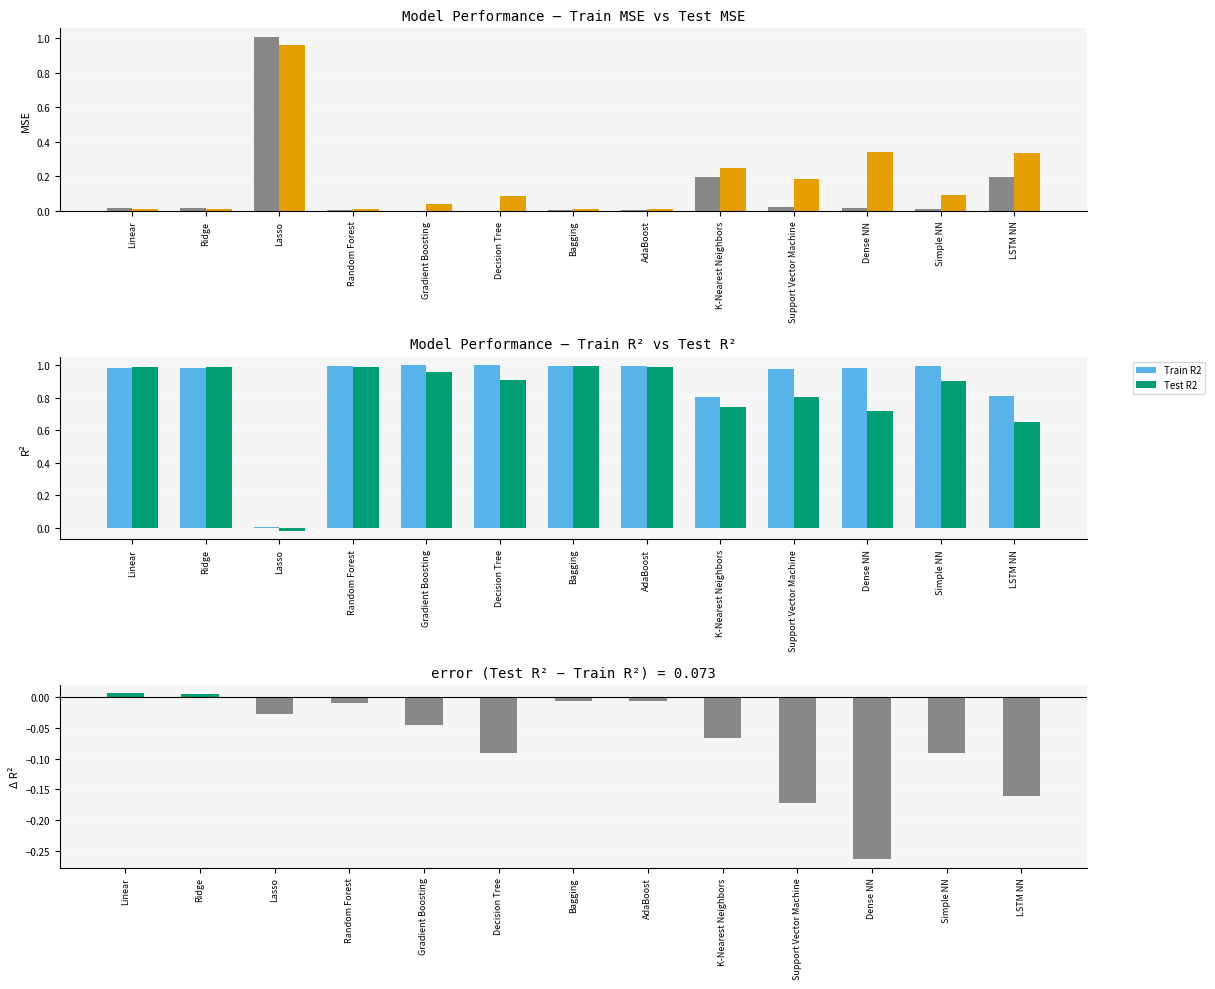

At which category is the sum across all series the highest?

Linear